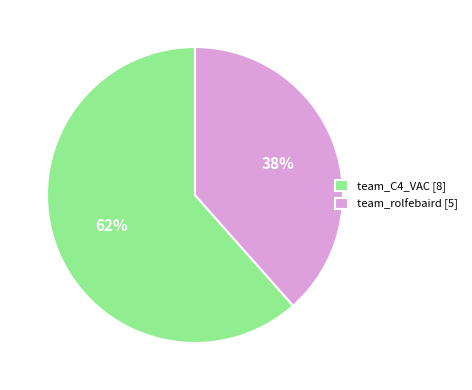

Does team_C4_VAC represent more than half of the total?

Yes